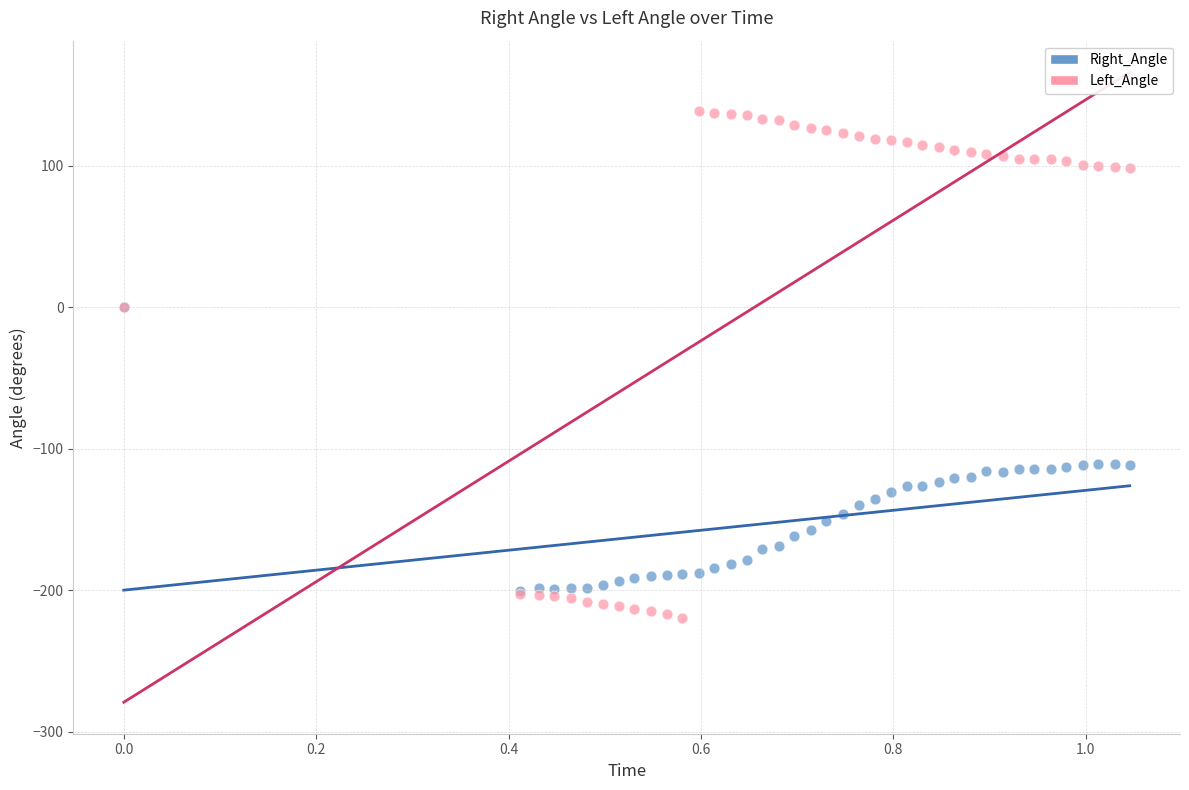

Which series reaches the maximum Y coordinate?

Left_Angle